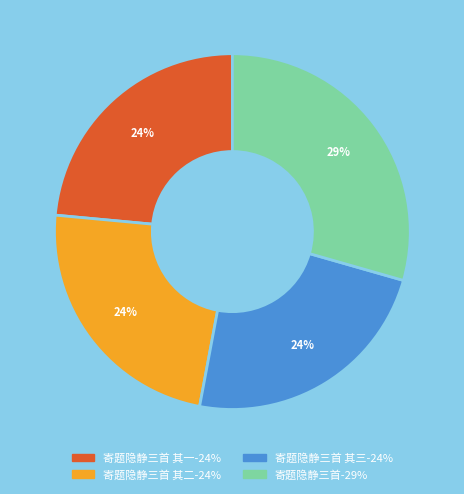

Does any single category account for the majority?

No